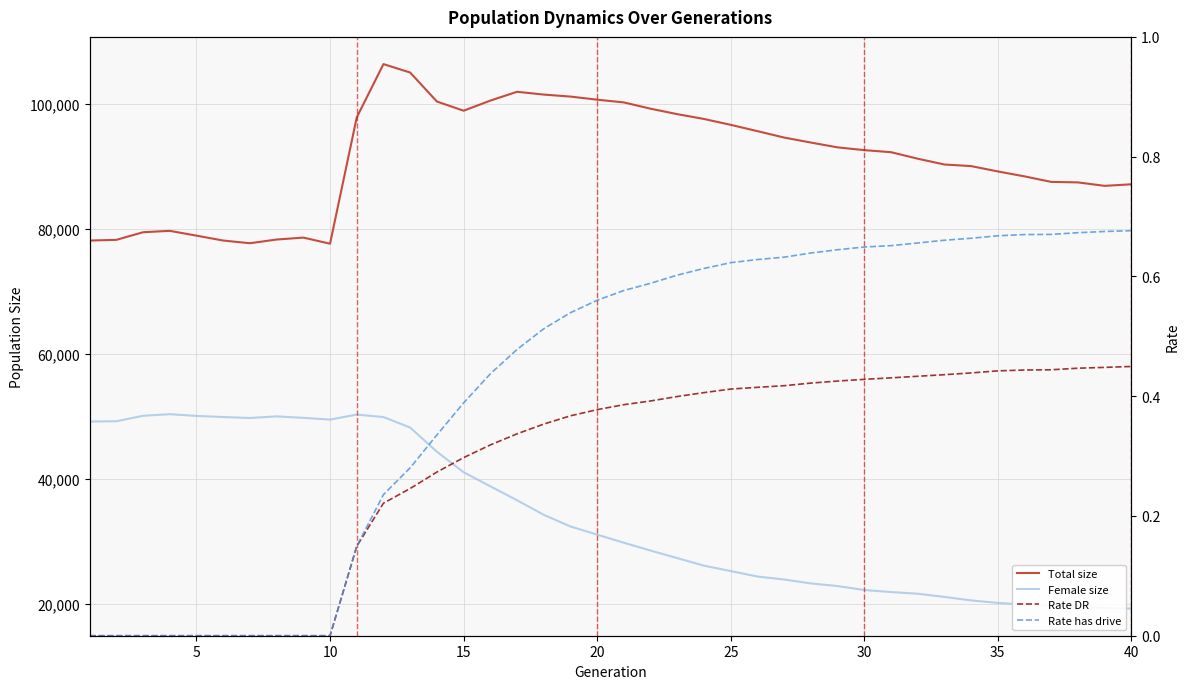

How many interior local valleys does the Total size series have?

4